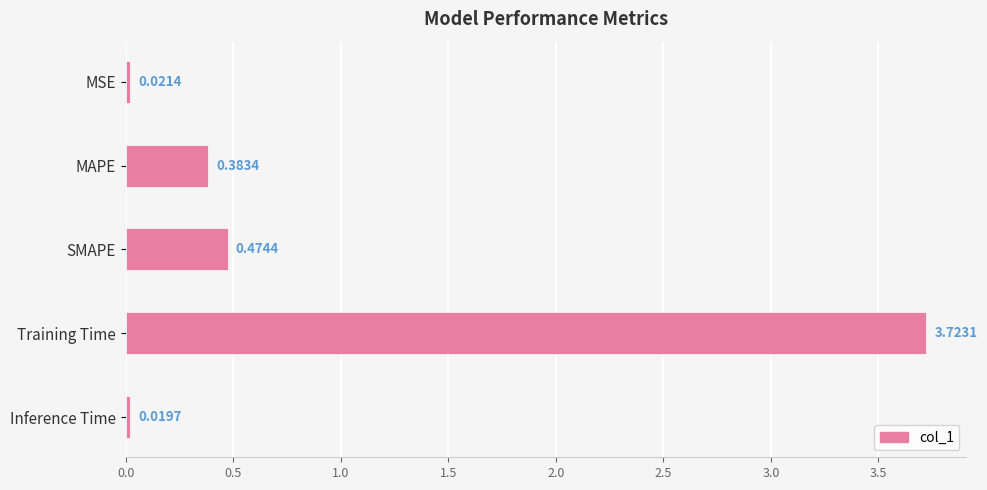

Rank the categories by value from lowest to highest.

Inference Time, MSE, MAPE, SMAPE, Training Time